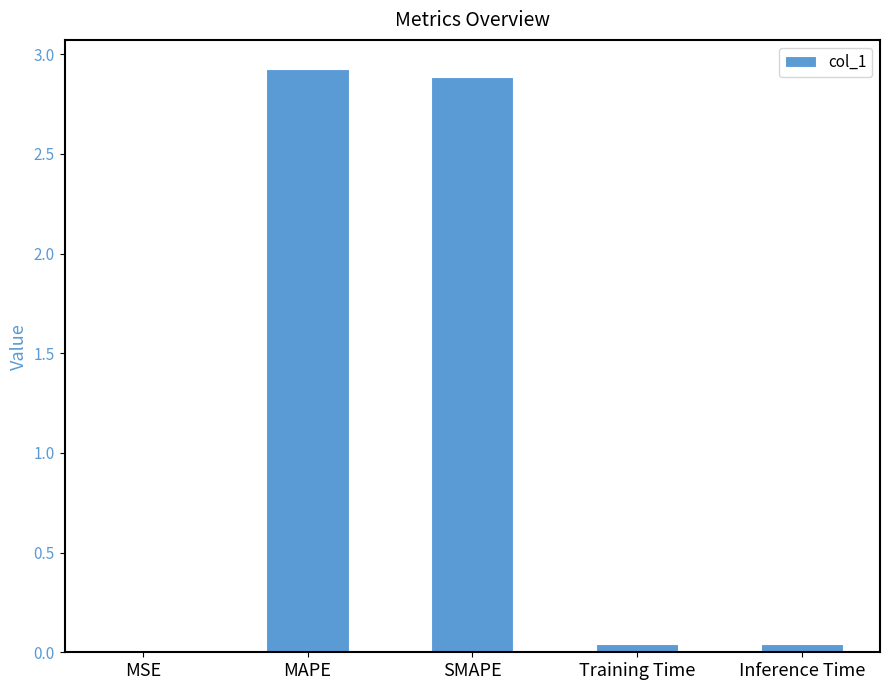

Is it true that the value at MAPE is 2.9?

True